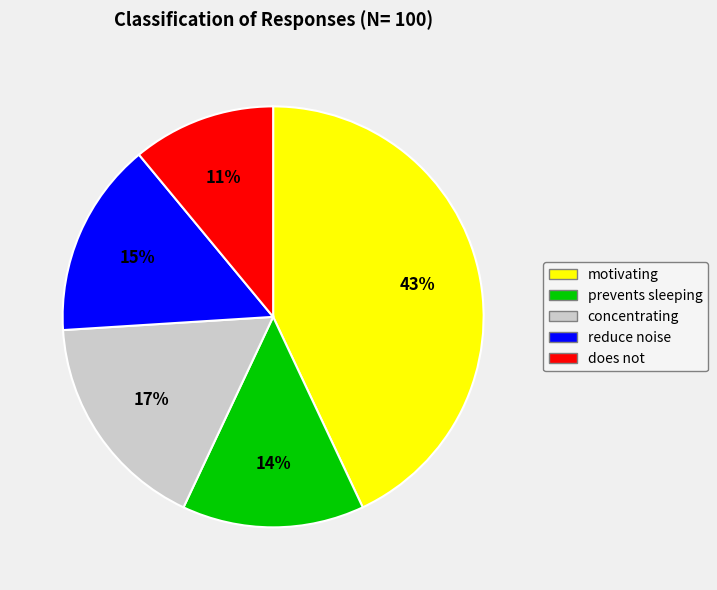

Which category has the smallest portion of the pie?

does not